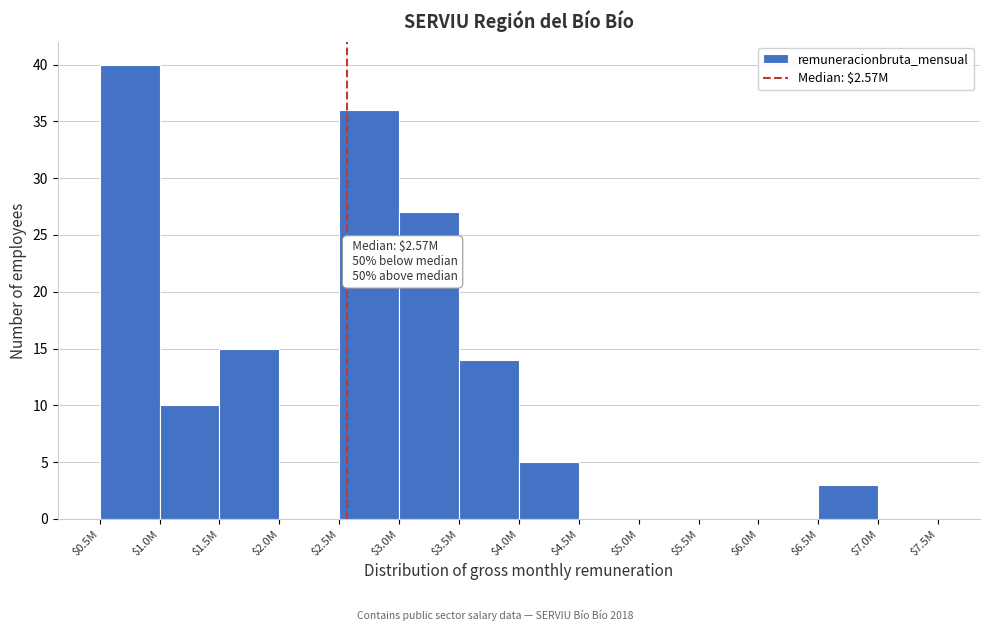

True or false: the data shows 15 at $1.5M.

True